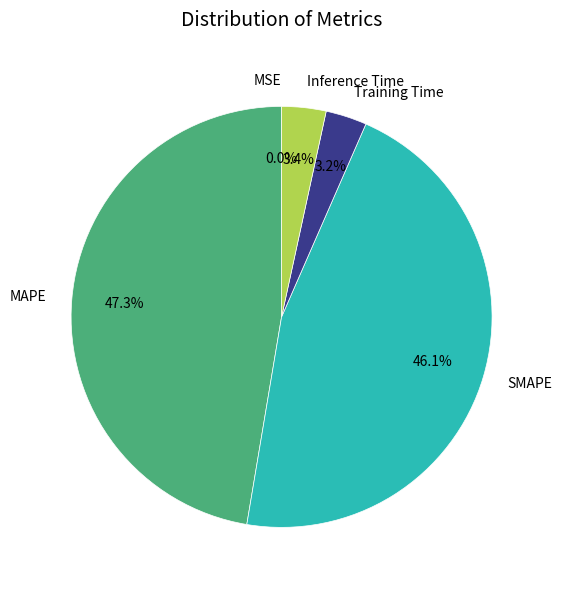

What is the ratio of the value at MAPE to the value at SMAPE?

1.0